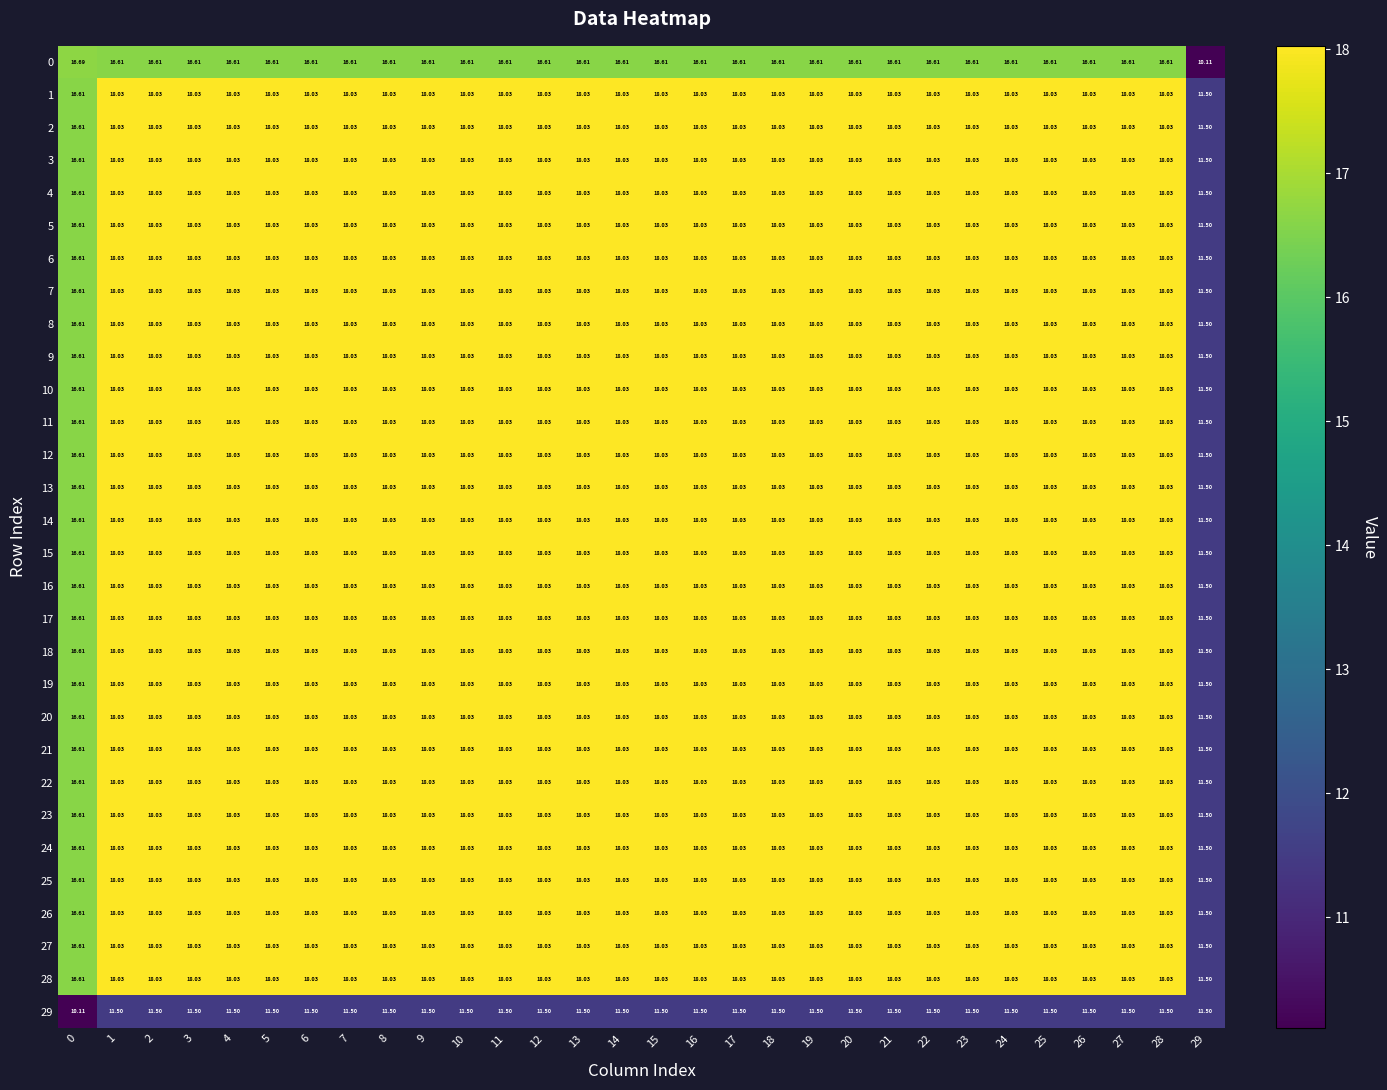

What is the total value across all series at 8?

533.0